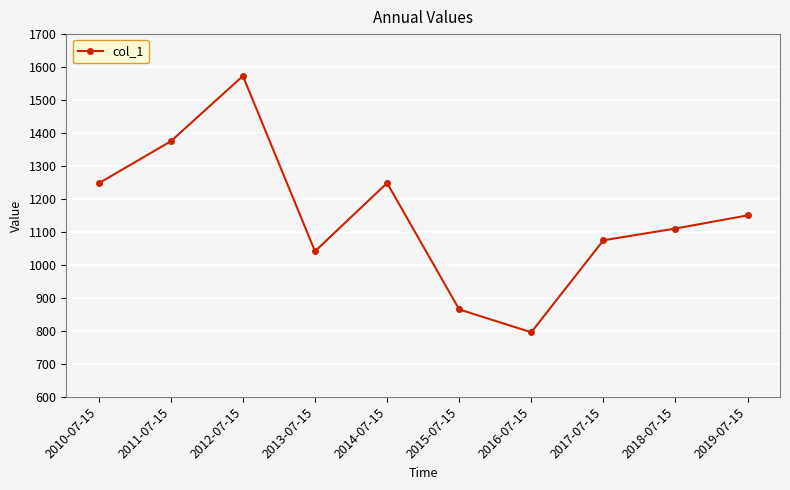

How many categories are shown in the chart?

10